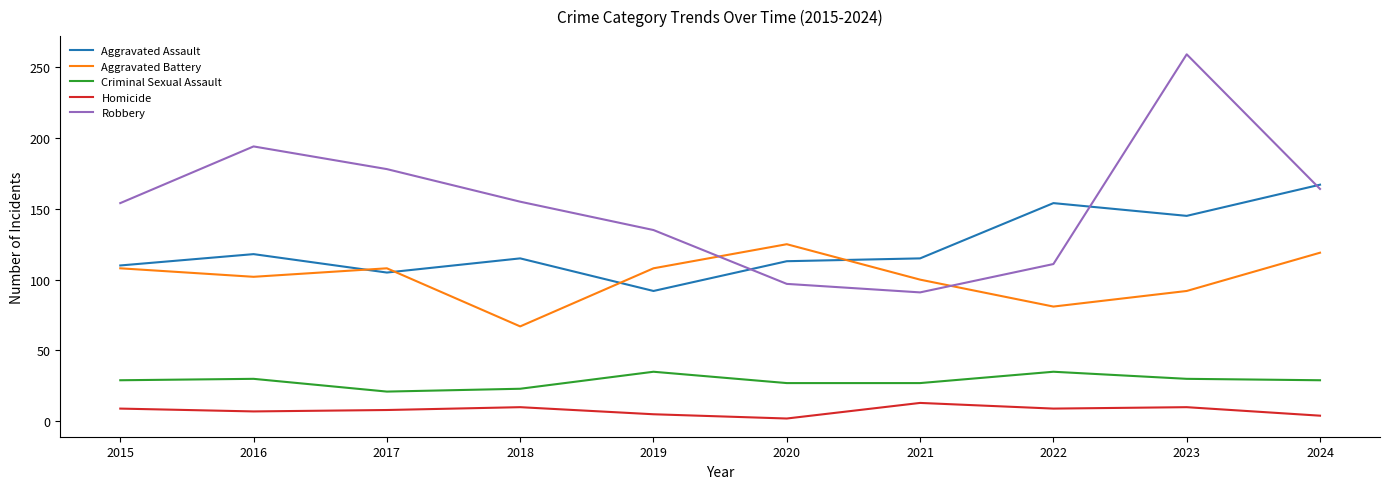

How many lines are shown in the chart?

5